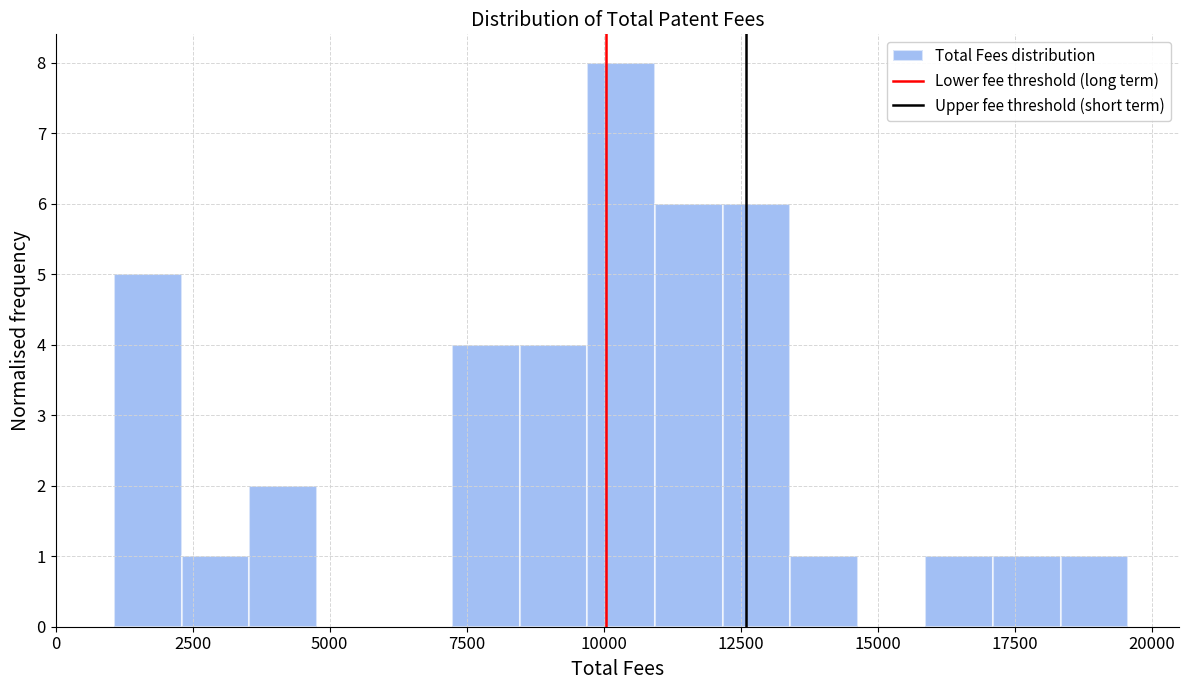

Read against the x-axis, roughly where is the centre of the tallest bar?

10500